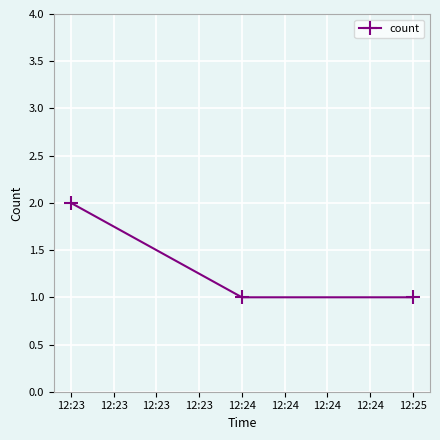

What is the value of the 2nd point from the left?

1